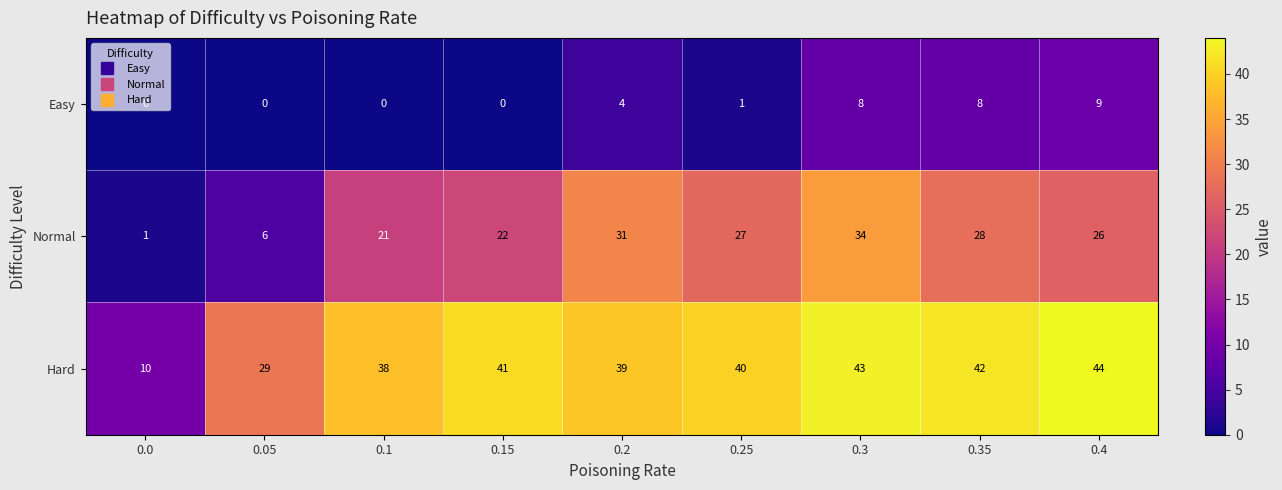

Where is Hard nearest to the value 27?

0.05